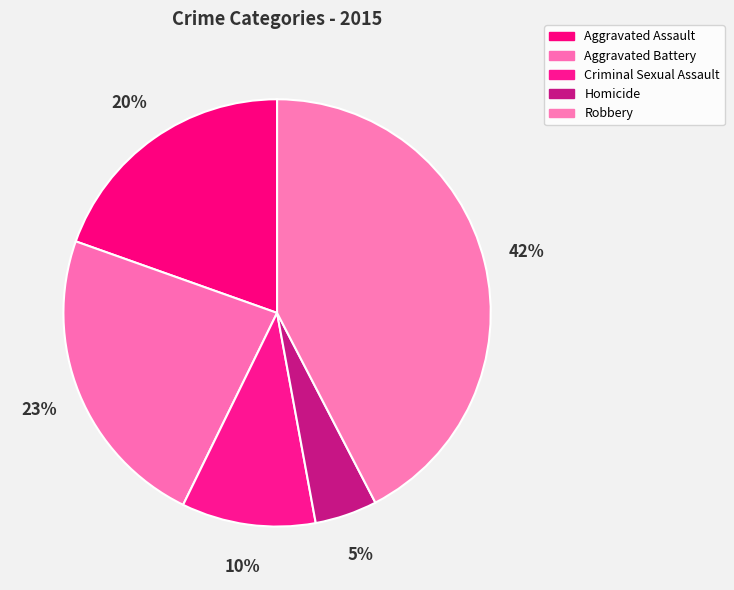

Is there any slice that represents more than half of the pie?

No